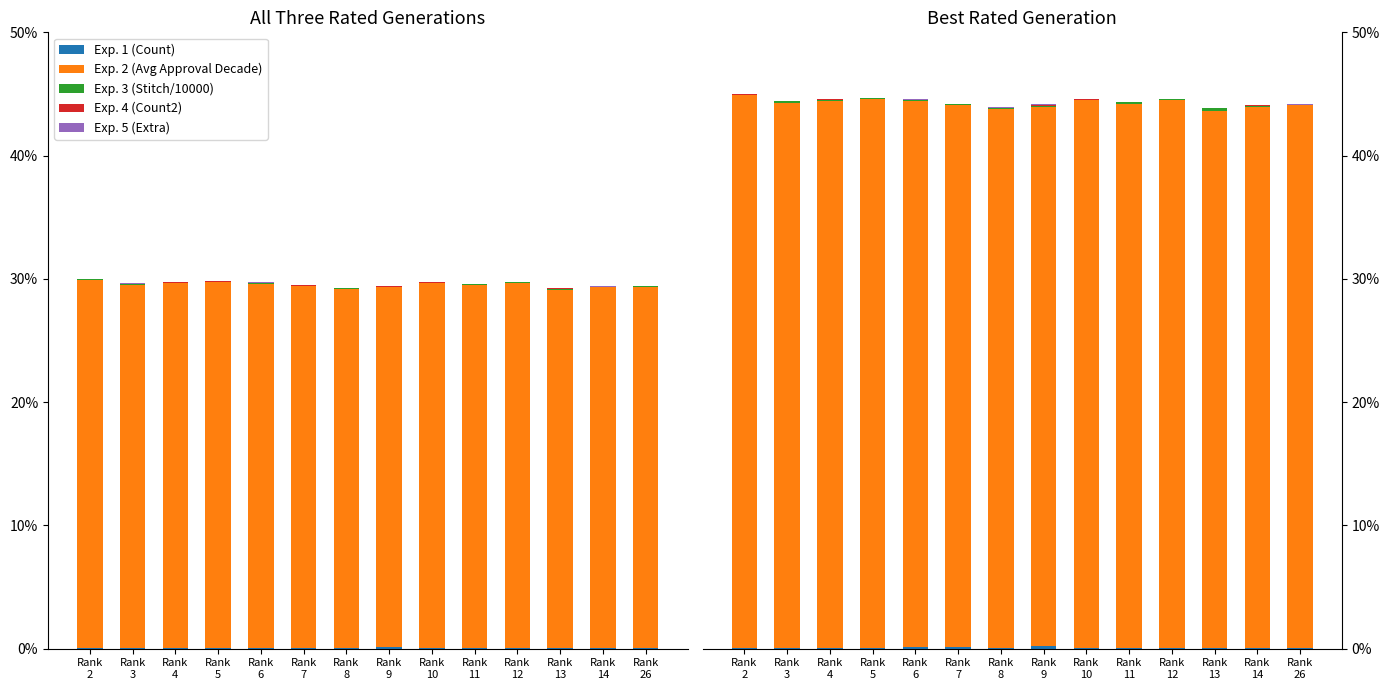

List the series in order of their peak value, highest first.

Exp. 2 (Avg Approval Decade), Exp. 3 (Stitch/10000), Exp. 1 (Count), Exp. 4 (Count2), Exp. 5 (Extra)